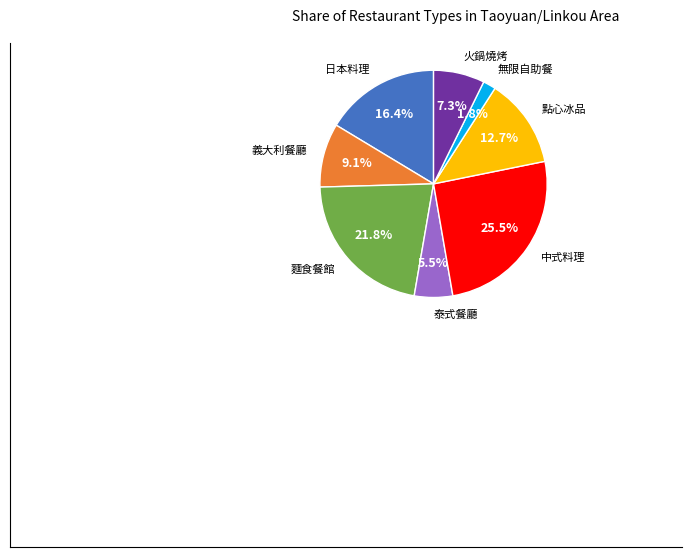

Is there a majority slice in this chart?

No